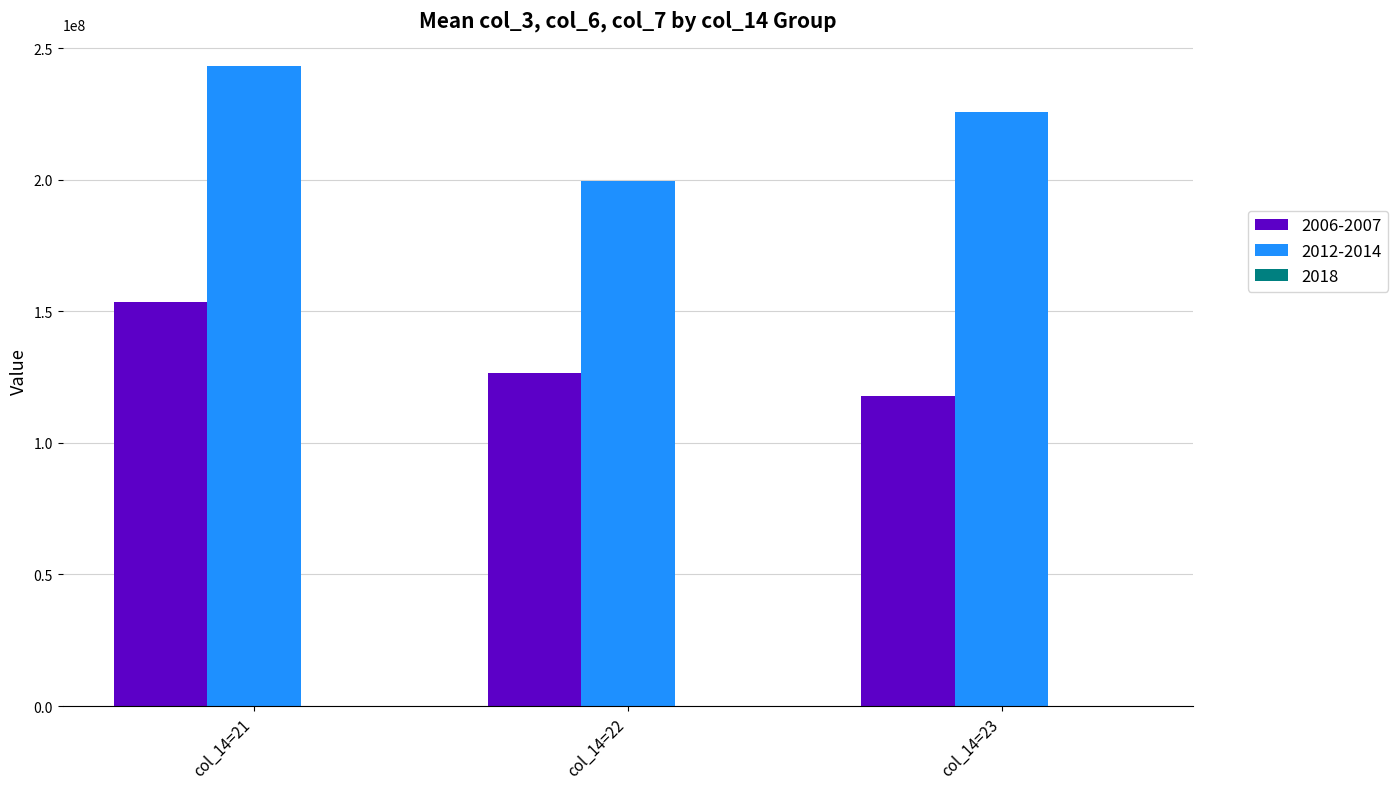

How many distinct data groups are displayed?

3